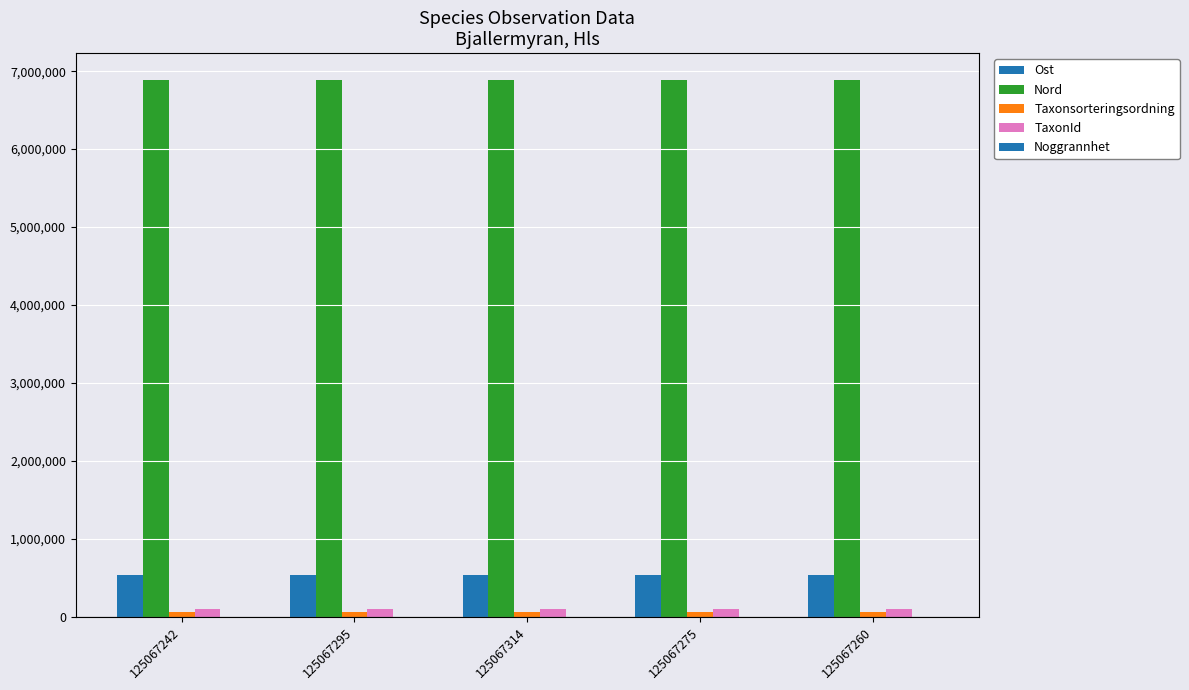

What is the label of the 1st bar from the right?

125067260